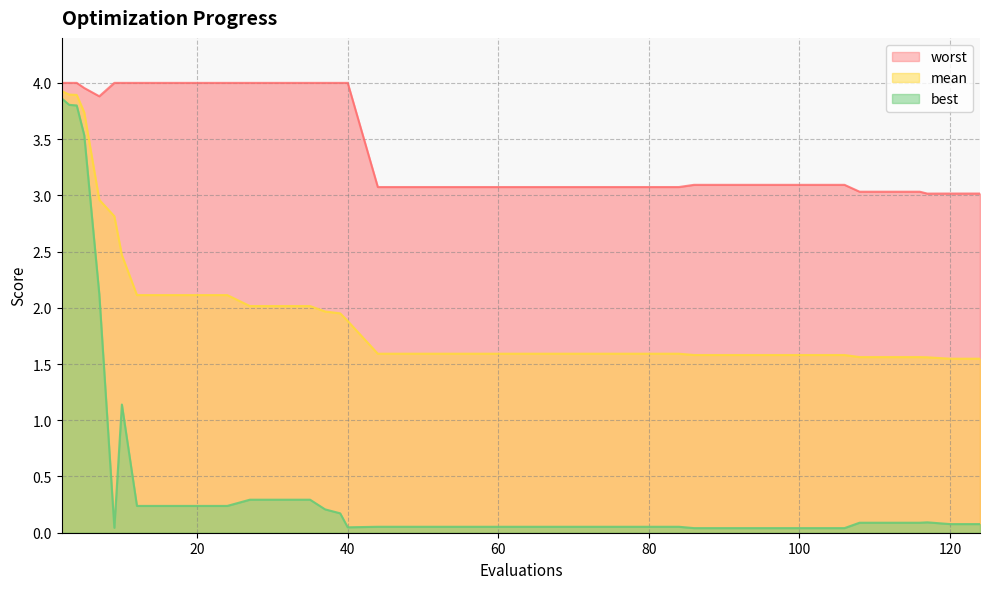

Does the chart have visible grid lines?

Yes